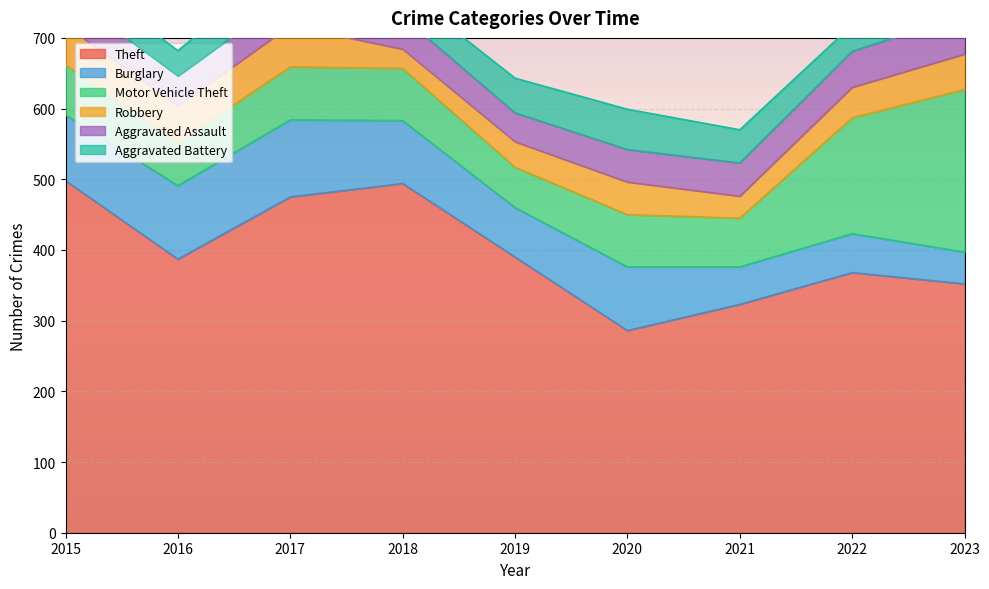

Which series has the largest range (max minus min)?

Theft